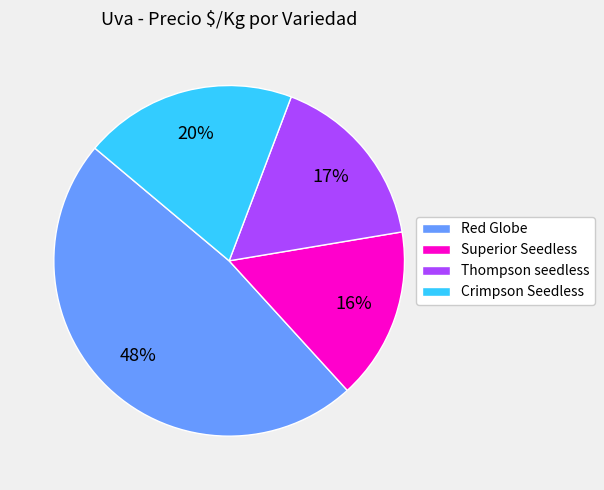

True or false: Thompson seedless accounts for 26% of the total.

False